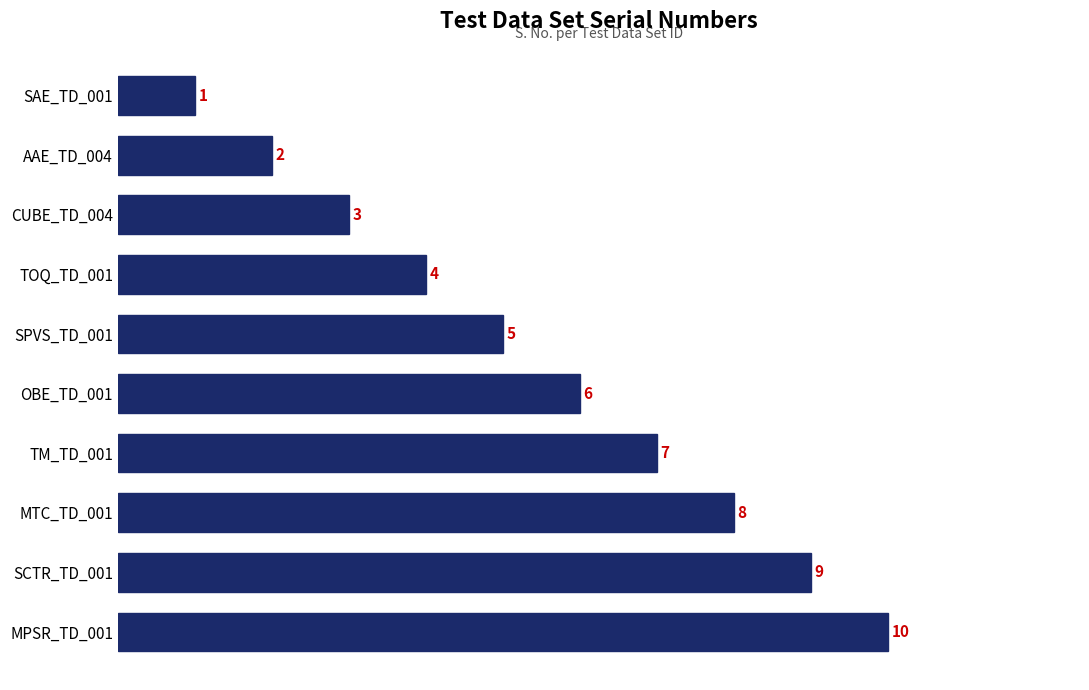

What is the value of the 4th bar from the top?

4